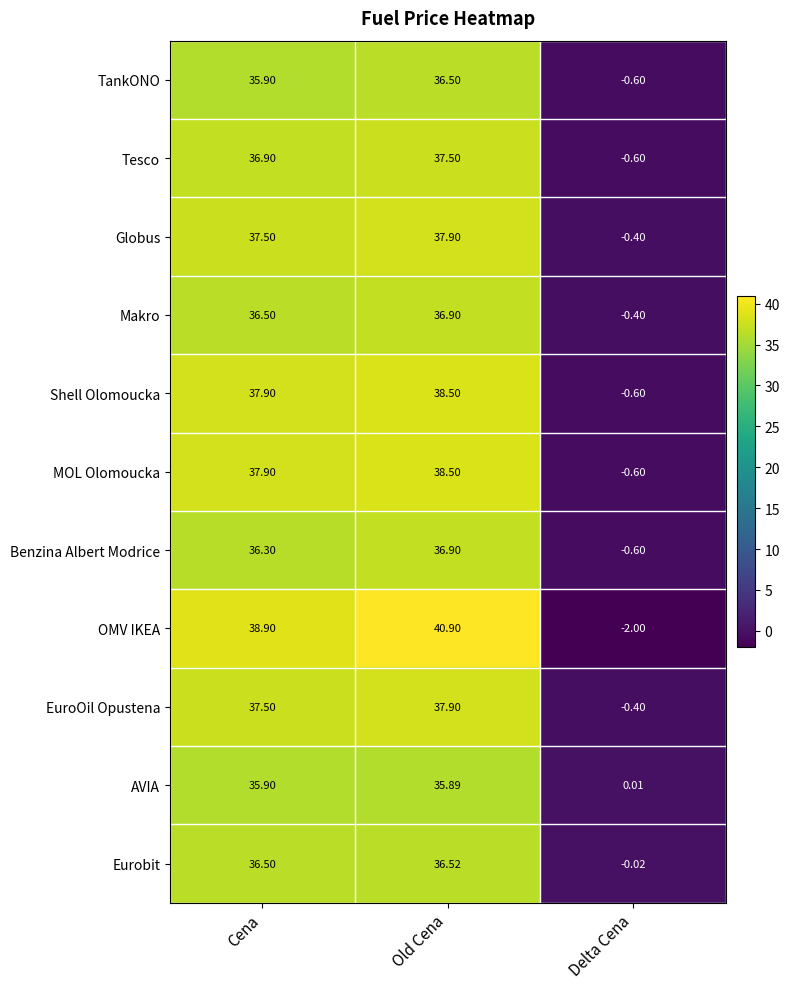

At which category is the sum across all series the highest?

Old Cena